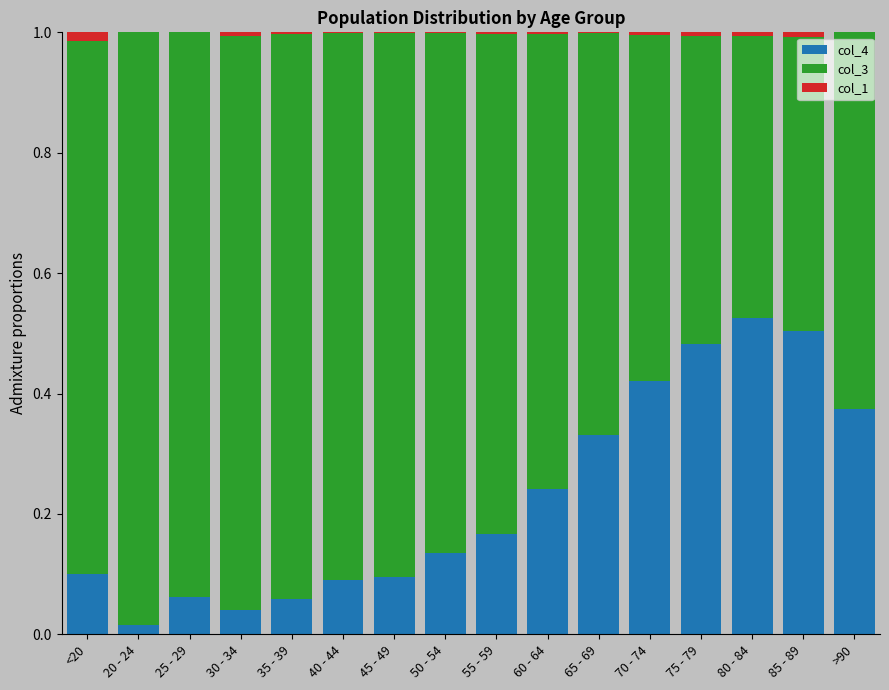

What is the sum of all col_4 values?

3.6